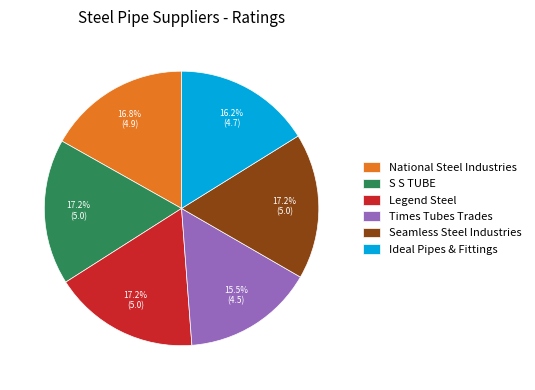

What percentage is the Ideal Pipes & Fittings slice, to the nearest percent?

16%